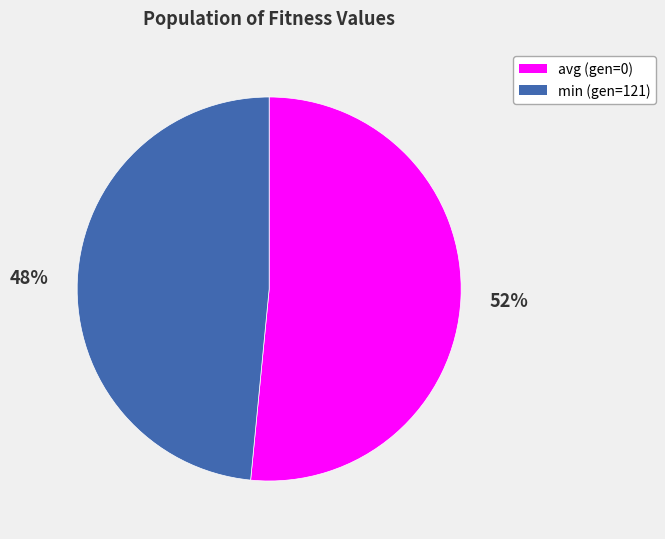

Which slice represents more than half of the pie?

avg (gen=0)